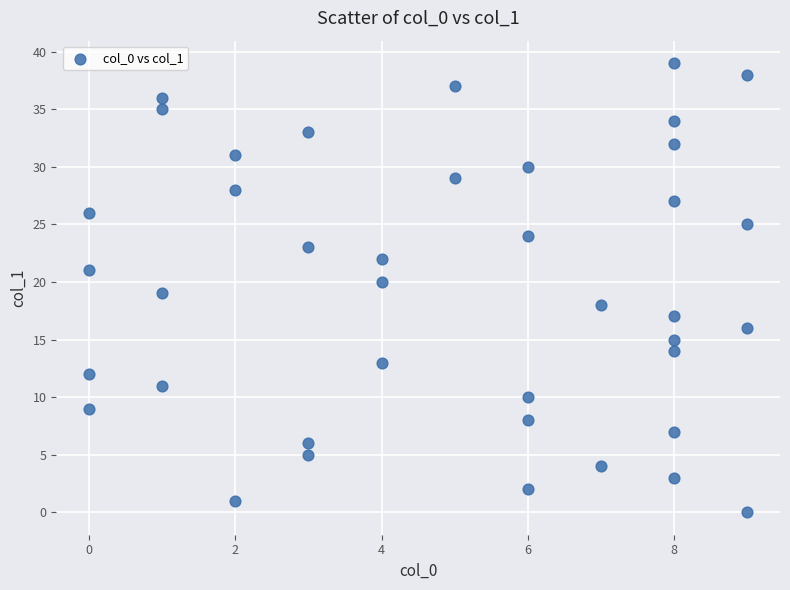

What is the range of X values (max minus min)?

9